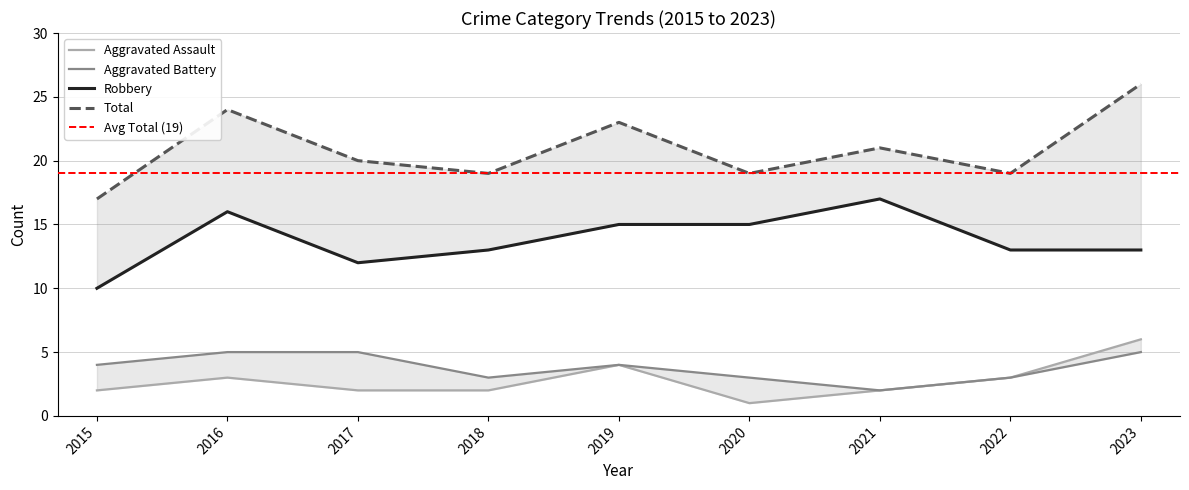

What is the value of the Aggravated Battery point at the 7th from the left?

2